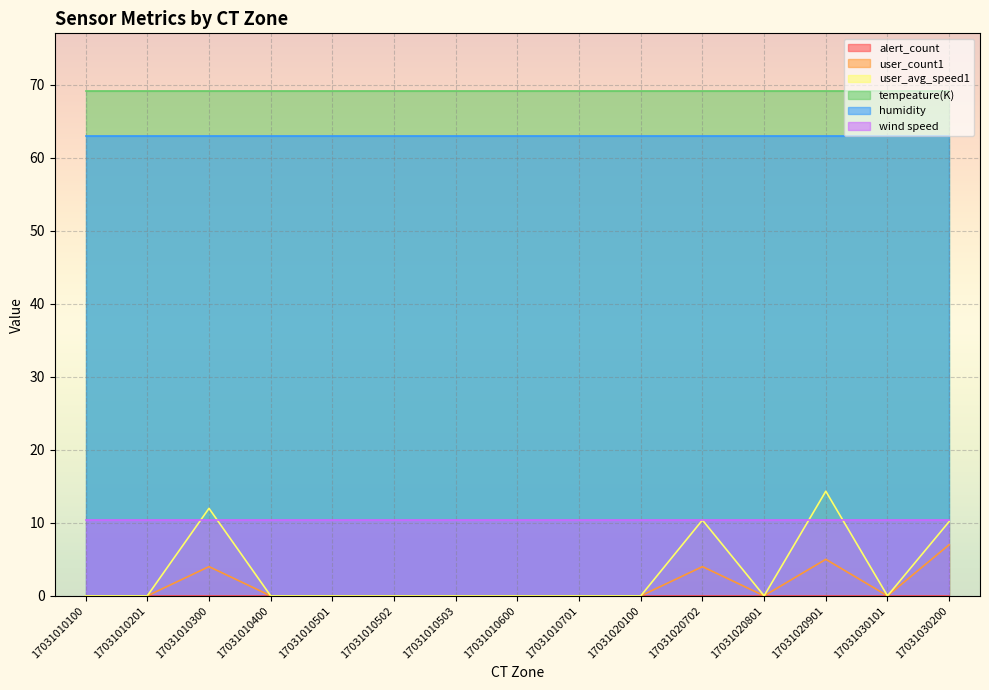

What is the highest value of the tempeature(K) series?

69.1